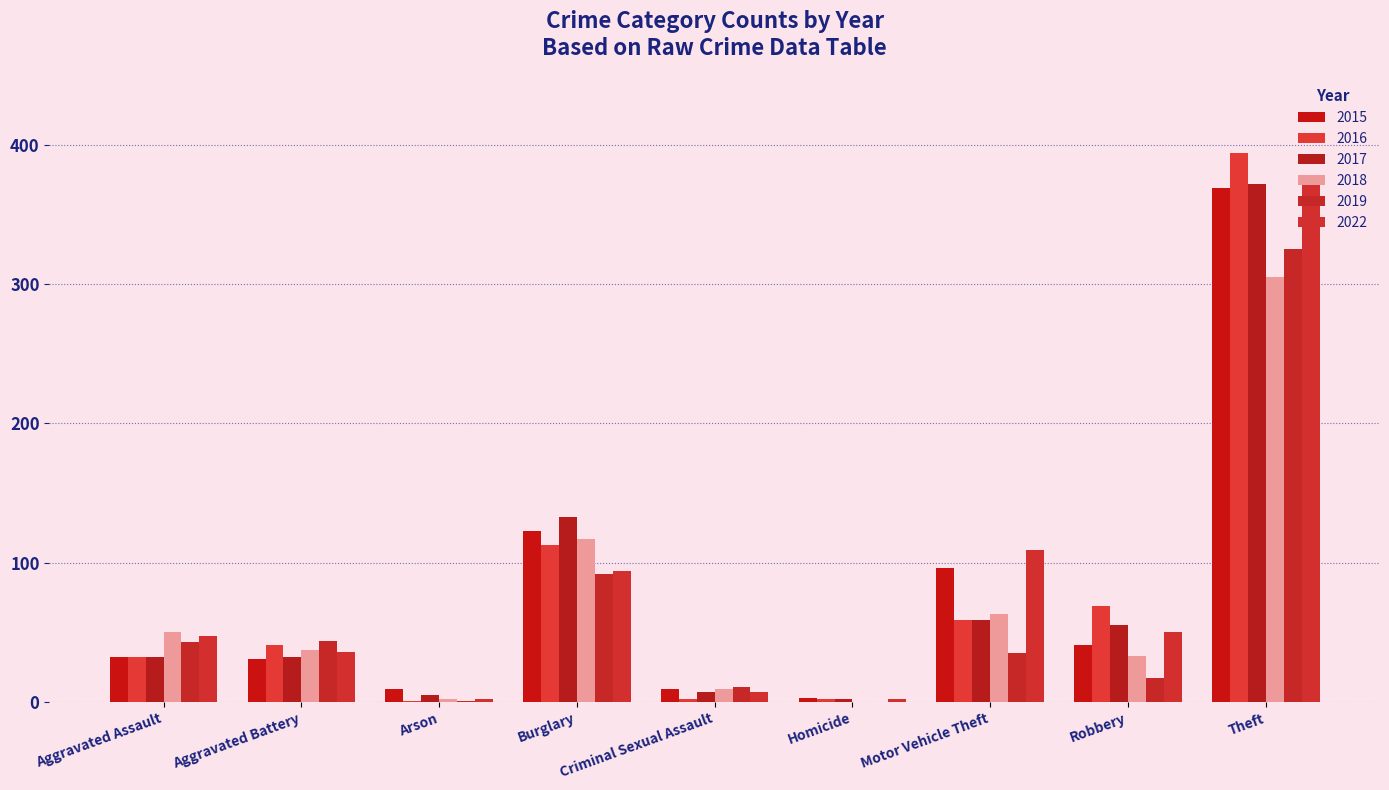

Is it true that 2017 equals 133 at Burglary?

True